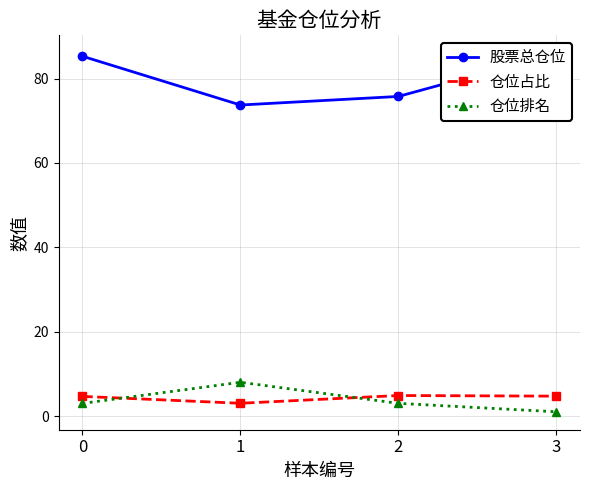

List the series in order of their peak value, lowest first.

仓位占比, 仓位排名, 股票总仓位